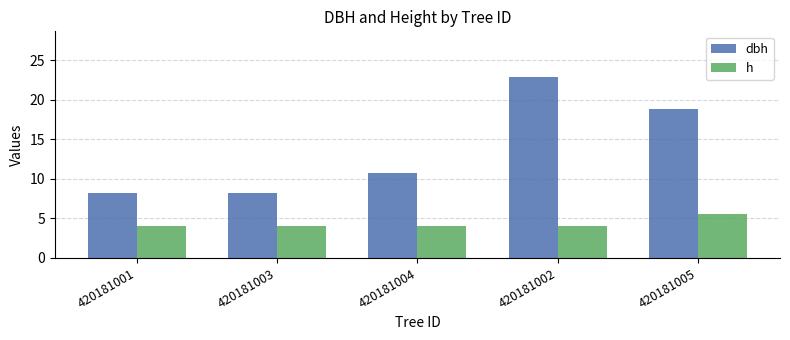

Is it true that dbh equals 15.7 at 420181004?

False